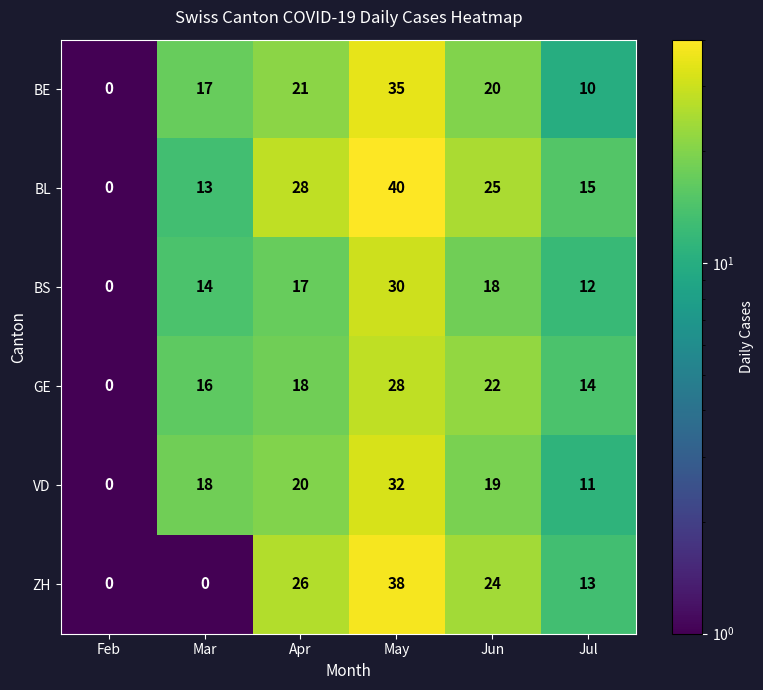

True or false: VD has a value of 11 at May.

False